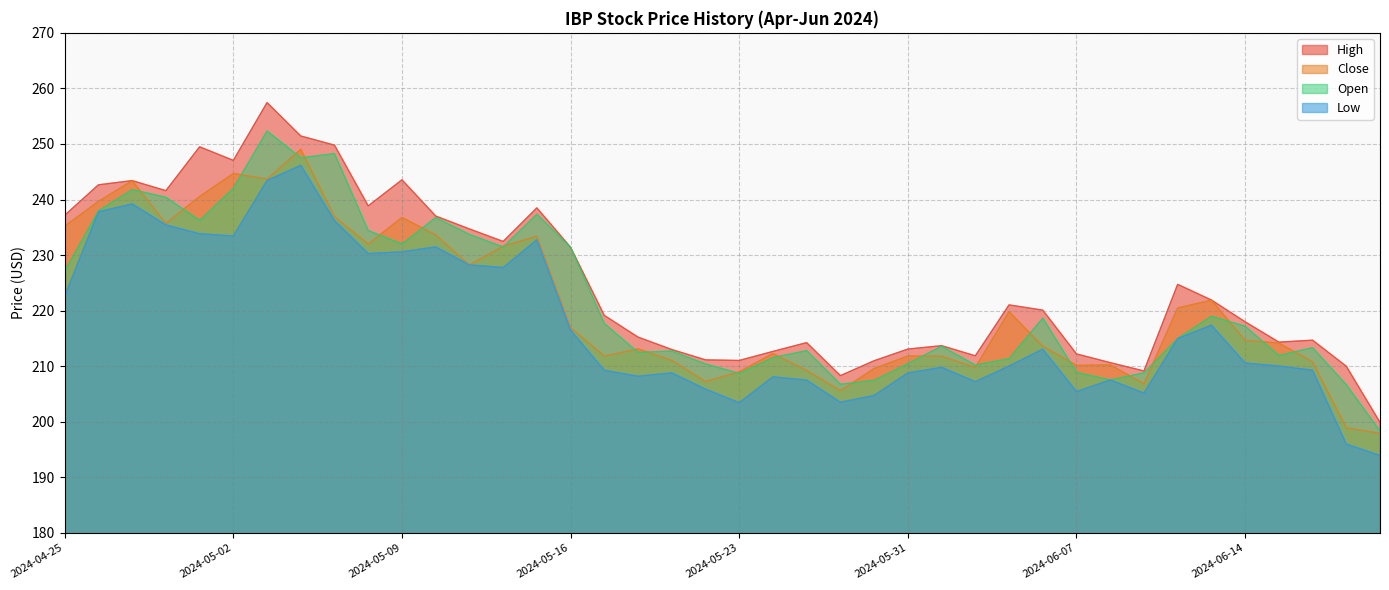

Rank the series by their maximum value, from lowest to highest.

Low, Close, Open, High